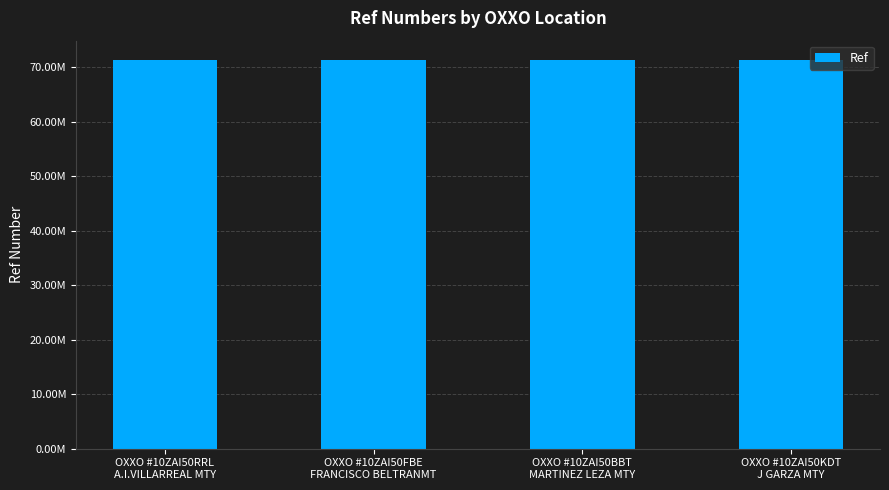

What is the label of the 3rd bar from the right?

OXXO #10ZAI50FBE
FRANCISCO BELTRANMT